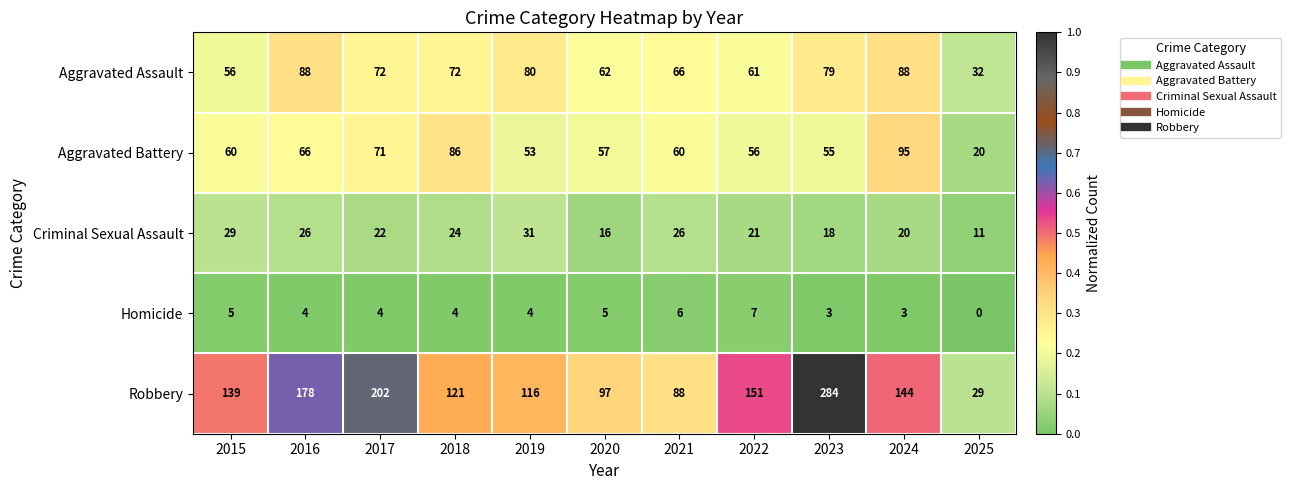

Rank the series at 2025 from highest to lowest value.

Aggravated Assault, Robbery, Aggravated Battery, Criminal Sexual Assault, Homicide